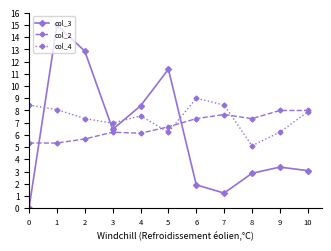

What is the total value across all series at 4?

22.1